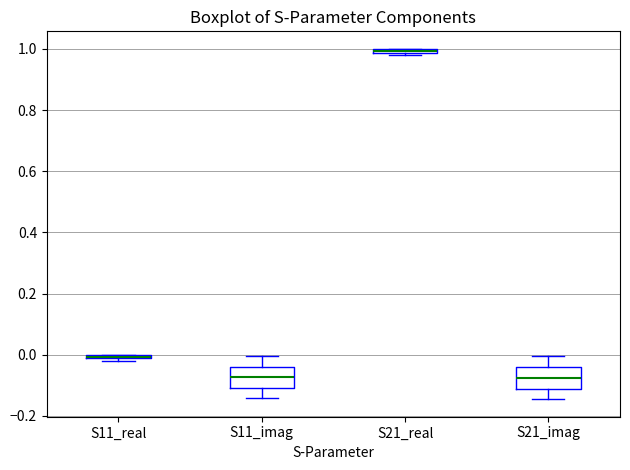

Where is the upper edge of the box for S11_imag on the y-axis? The values are not printed on the chart, so give them approximately, as read against the axis.

-0.04